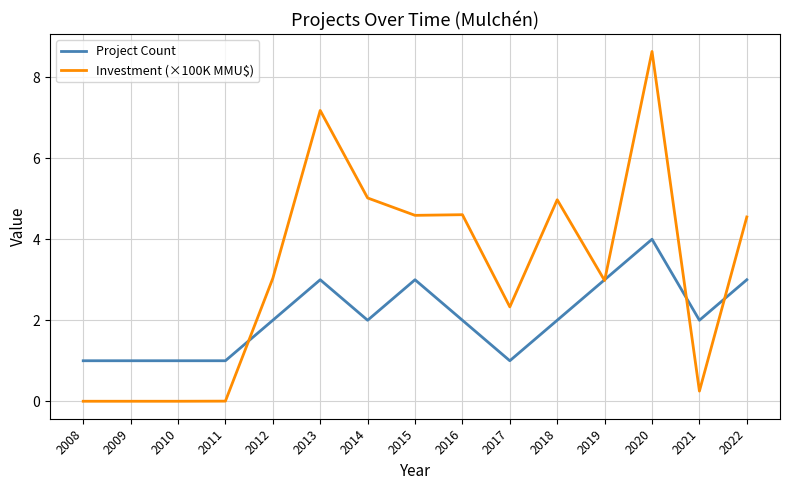

At 2011, list the series in order from smallest to largest.

Investment (×100K MMU$), Project Count